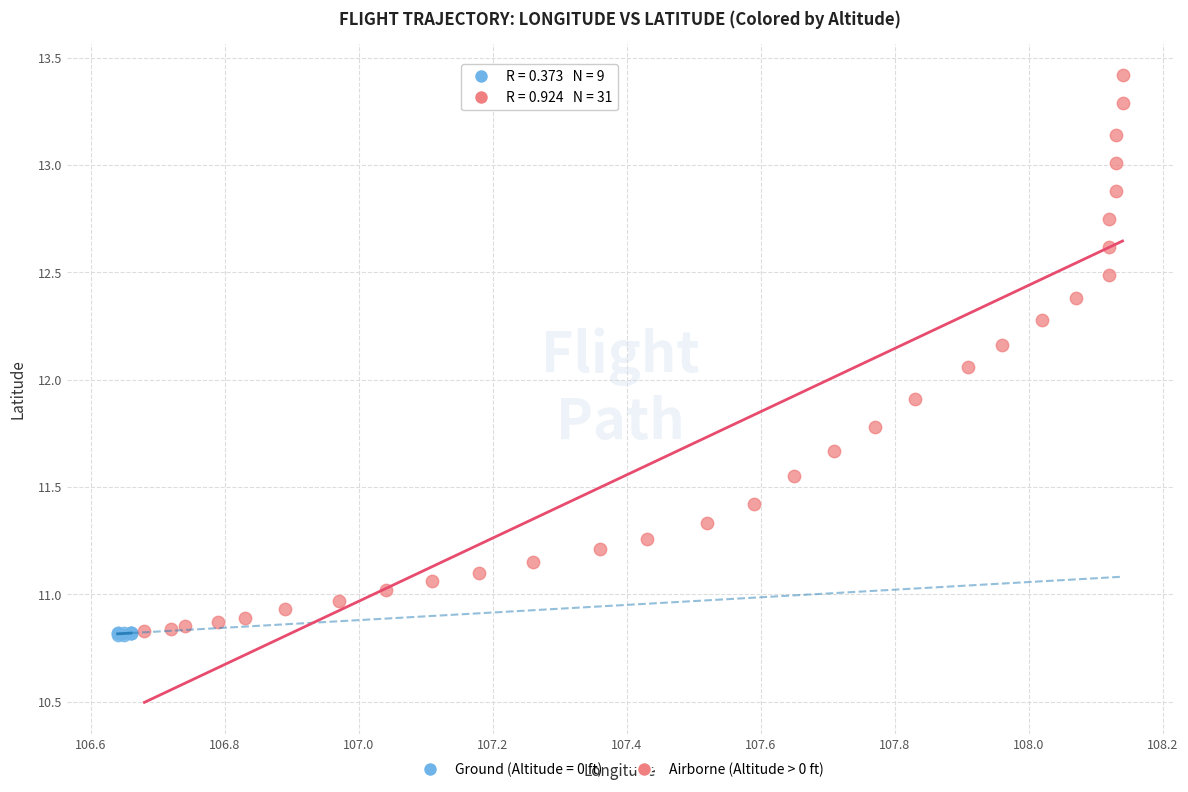

Which series has the widest spread of Y values?

Airborne (Altitude > 0 ft)